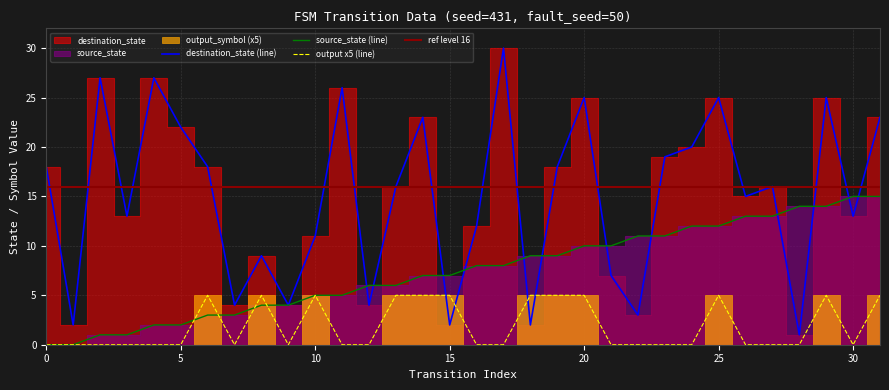

Does the chart display data point markers on the line(s)?

No